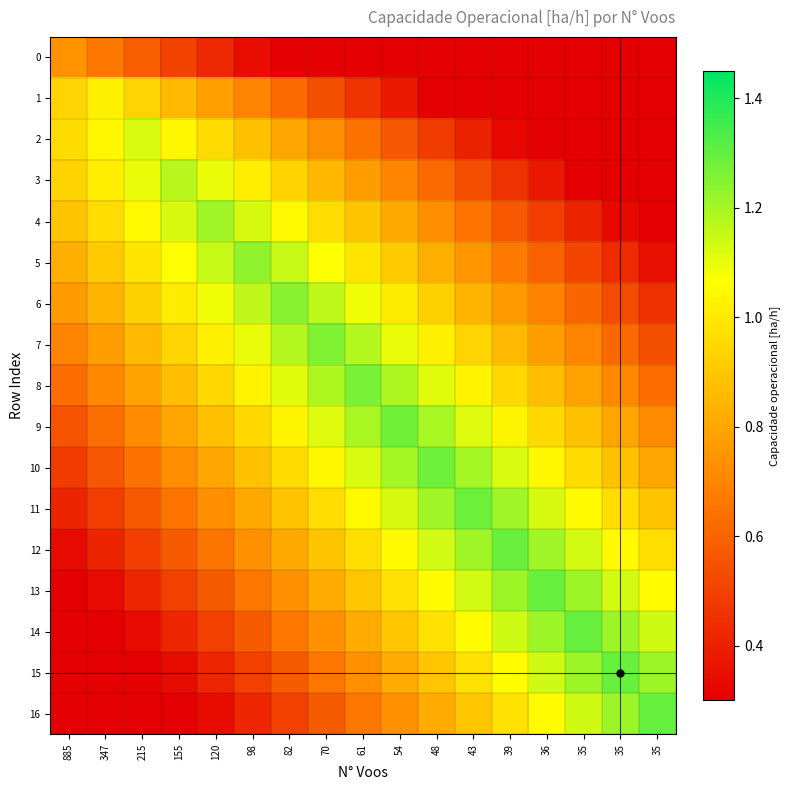

Rank the series by their maximum value, from highest to lowest.

15, 16, 14, 13, 12, 11, 10, 9, 8, 7, 6, 5, 4, 3, 2, 1, 0